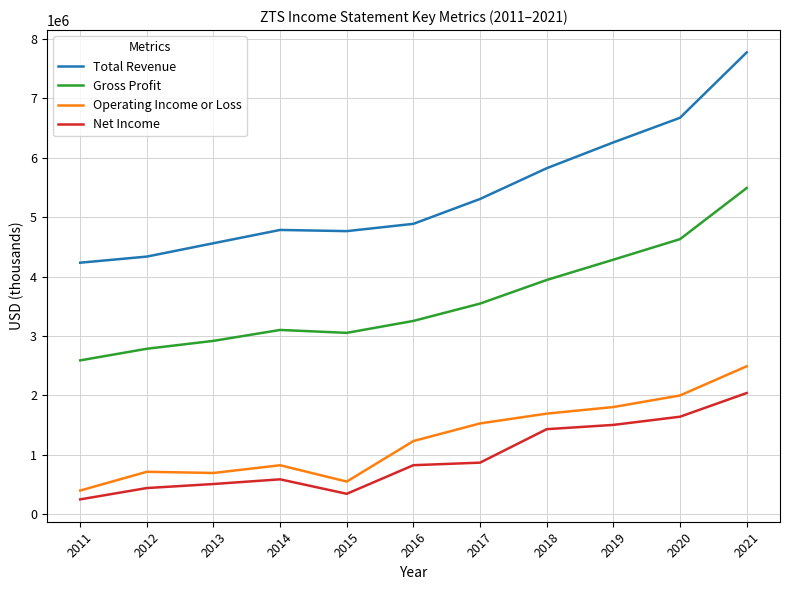

Is it true that Operating Income or Loss equals 710000 at 2012?

True